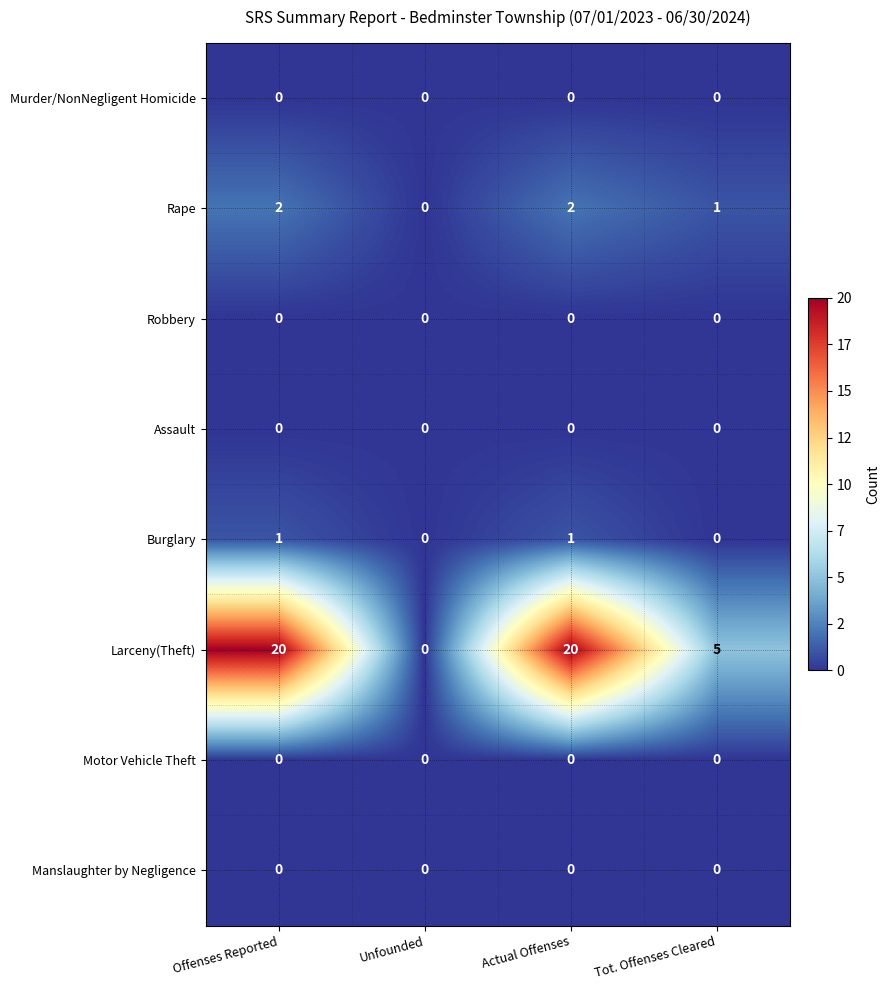

Count the Larceny(Theft) values in the range 5 to 20.

3